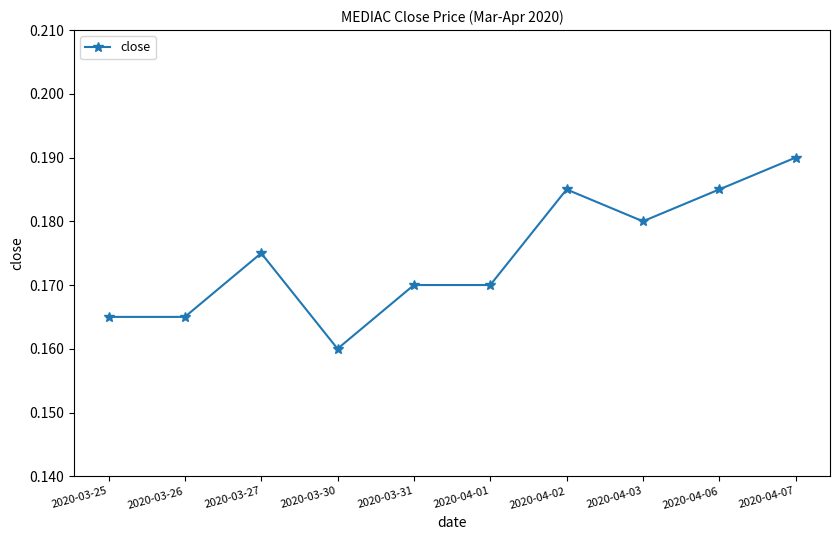

Which label corresponds to the smallest value in the chart?

2020-03-30